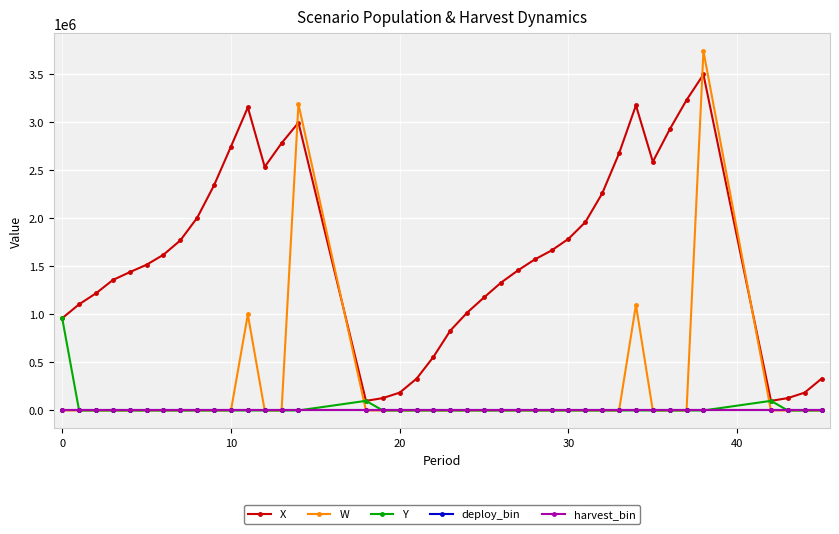

What is the greatest value displayed?

3742643.4